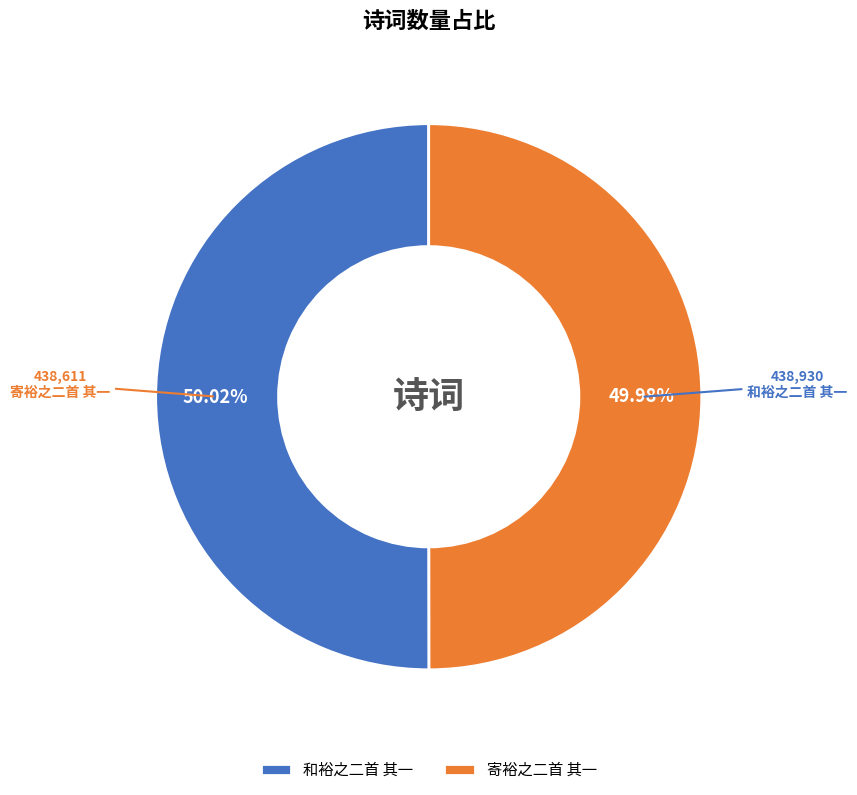

Is there a majority slice in this chart?

Yes